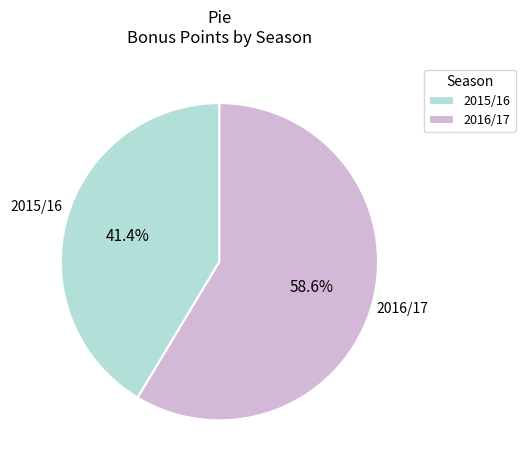

Count the number of slices in the pie.

2